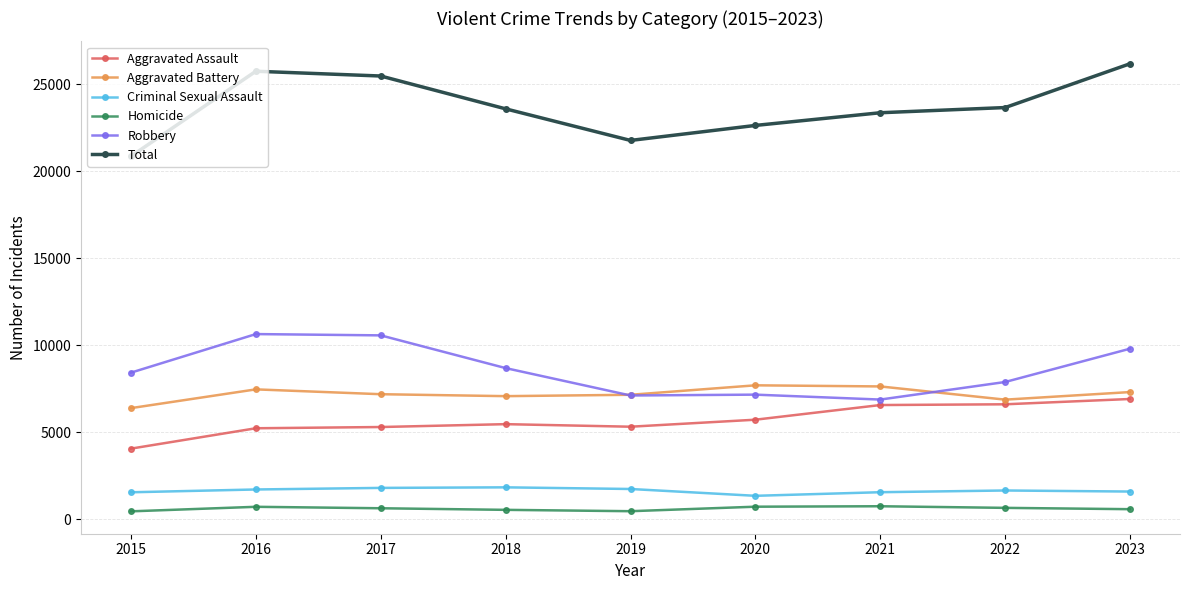

True or false: Criminal Sexual Assault and Robbery cross at least once.

False